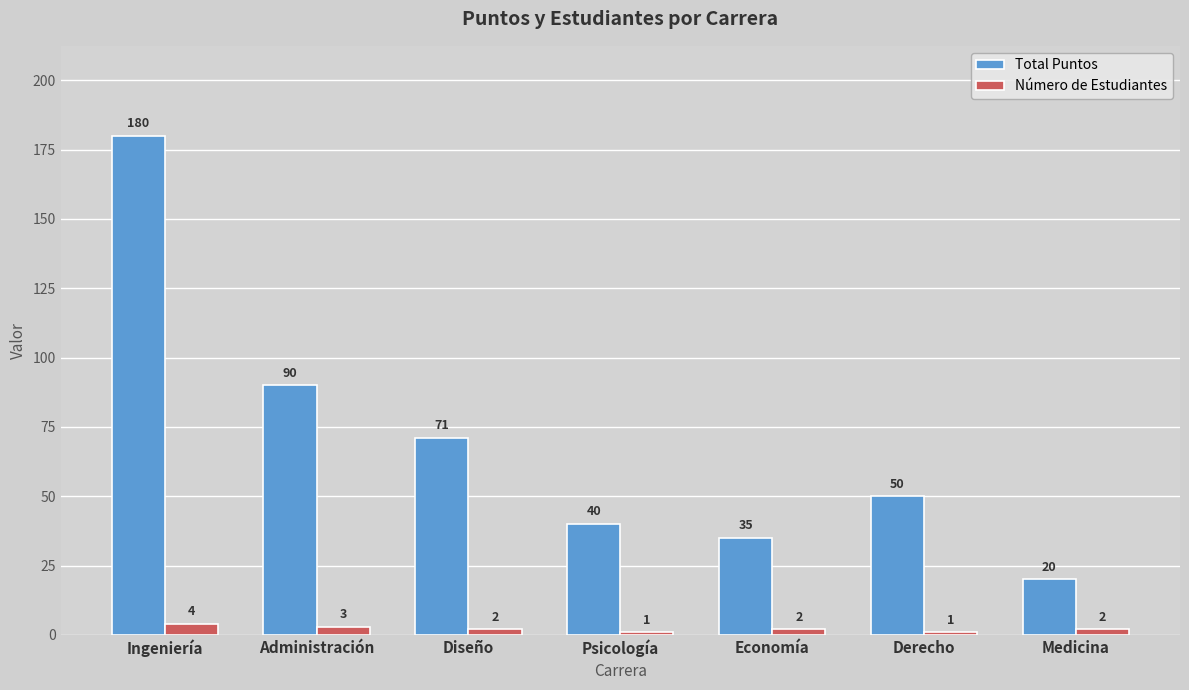

How many bars are there in each group?

2